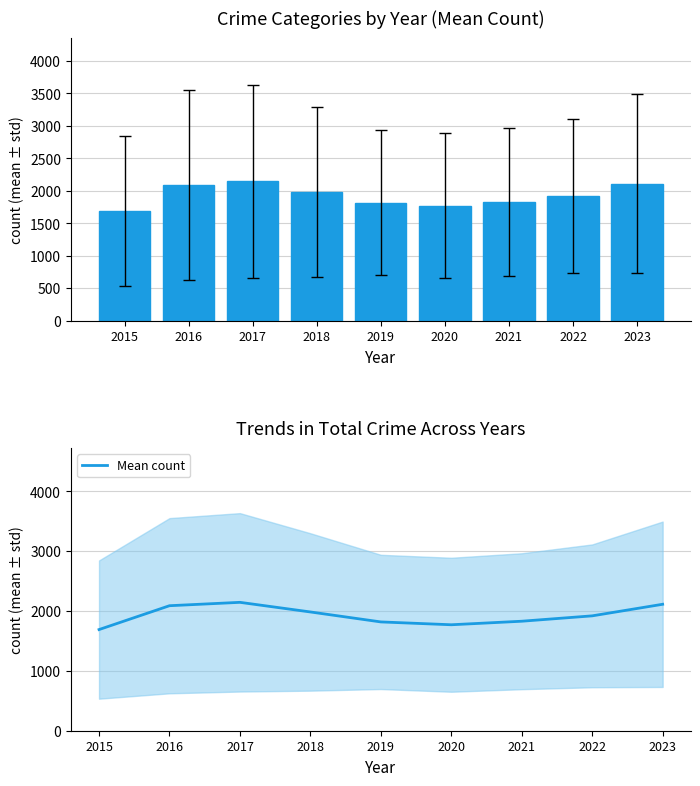

Which category has the highest value across all series?

2017